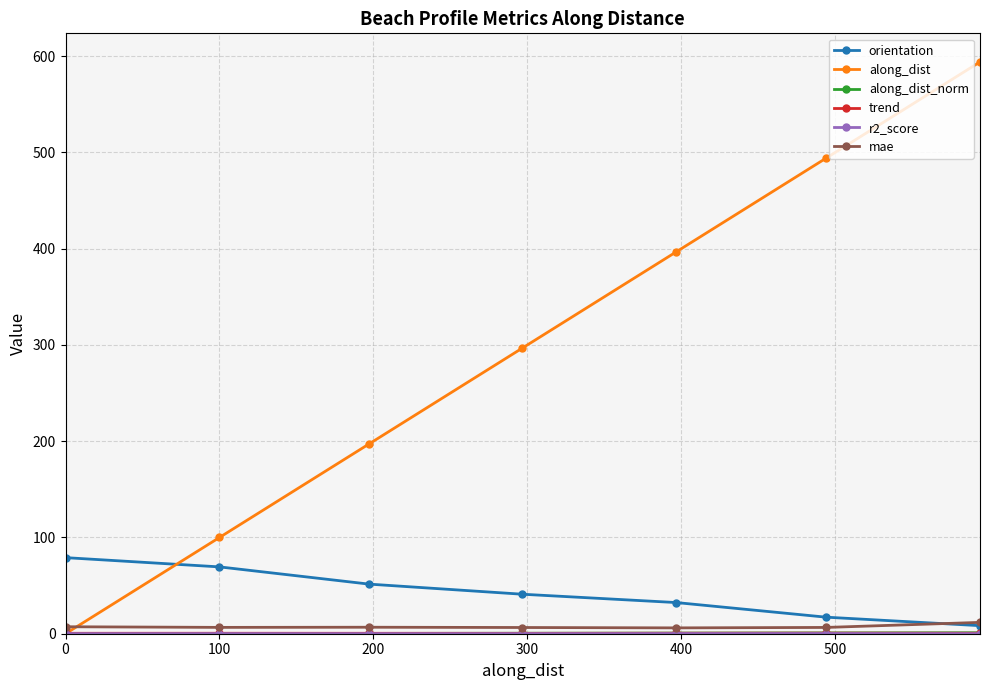

Which series has the largest range (max minus min)?

along_dist